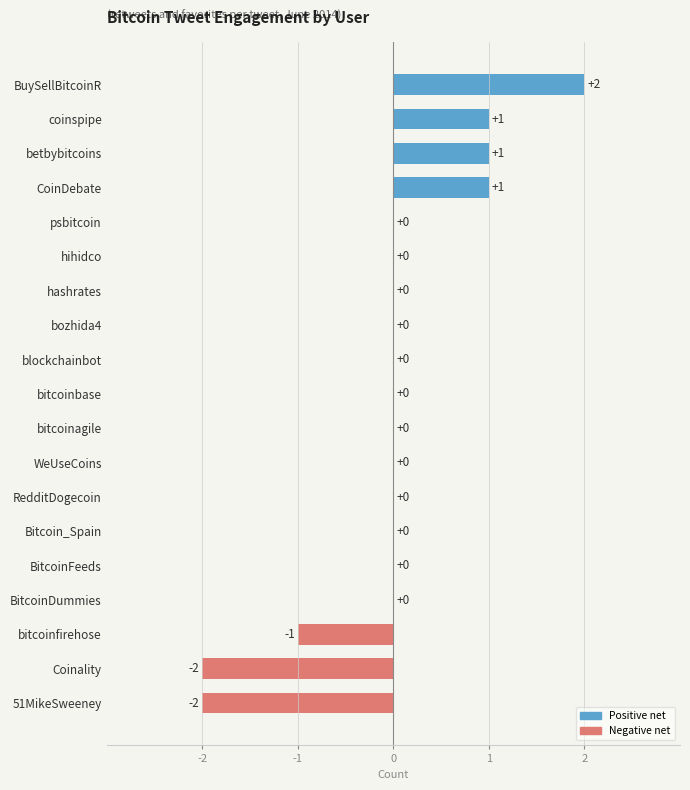

Which has a higher value, 51MikeSweeney or Bitcoin_Spain?

Bitcoin_Spain